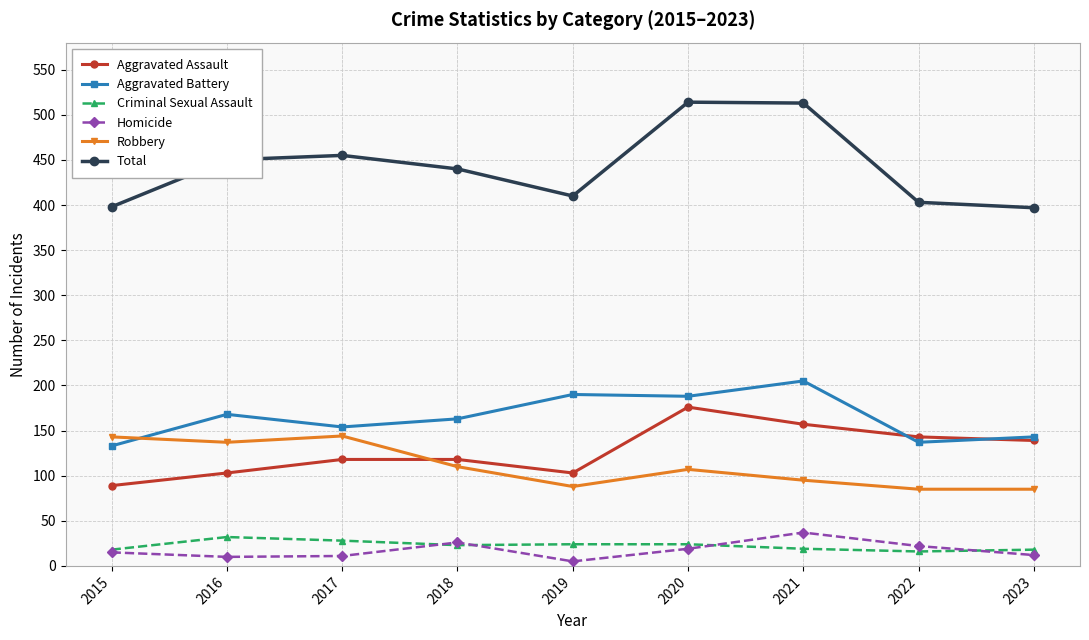

What is the difference between the second highest and second lowest values in the Homicide series?

16